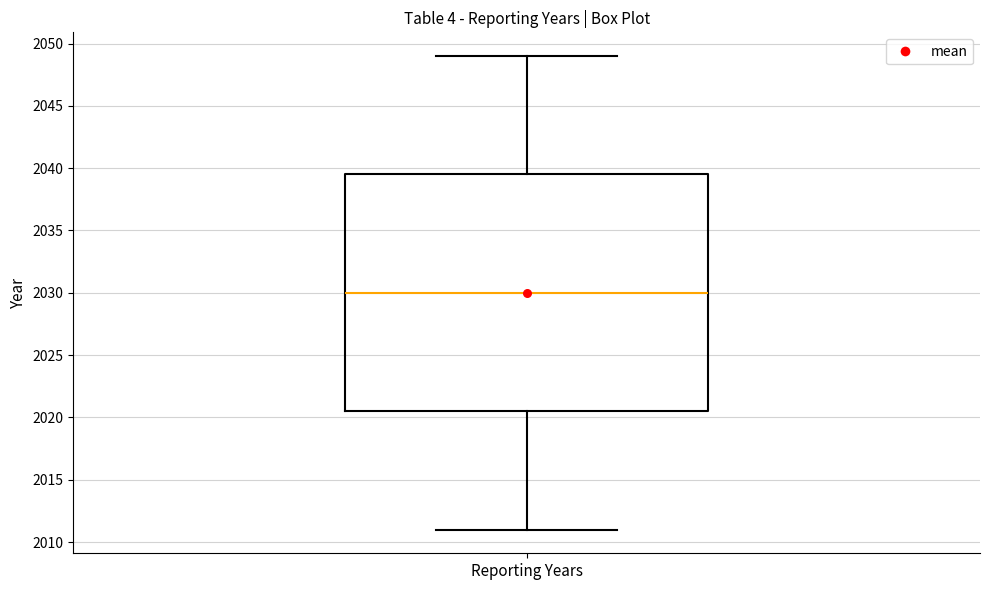

Read this box plot against the y-axis: the position of the median line, the range covered by the box, and the ends of both whiskers. The values are not printed on the chart, so give them approximately, as read against the axis.

median 2030.0, box 2020.5 to 2039.5, whiskers 2011.0 to 2049.0